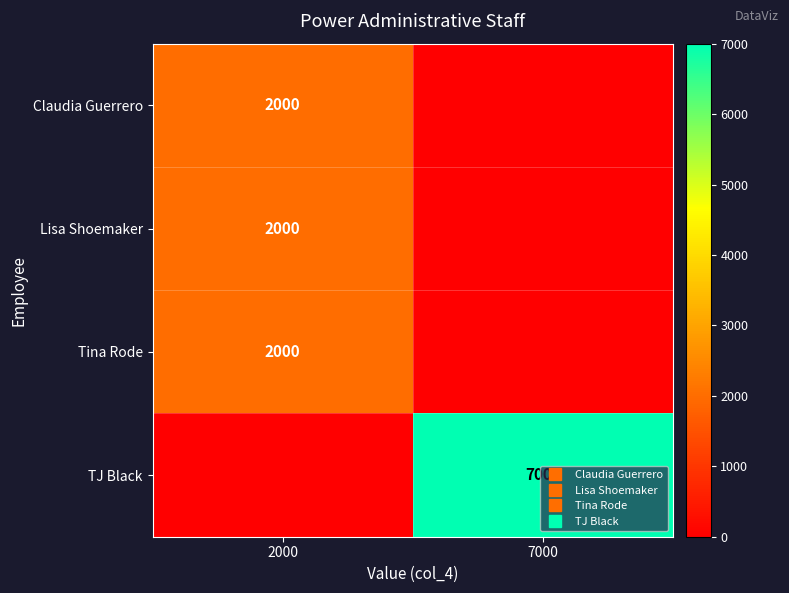

At how many categories does at least one series exceed 1577?

2